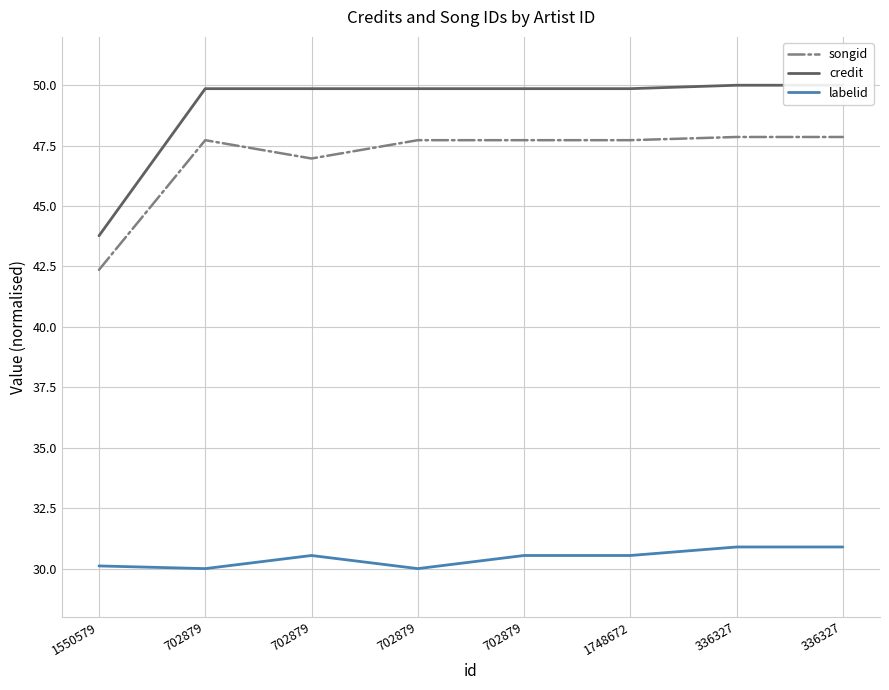

Is it true that labelid equals 30.5 at 702879?

True